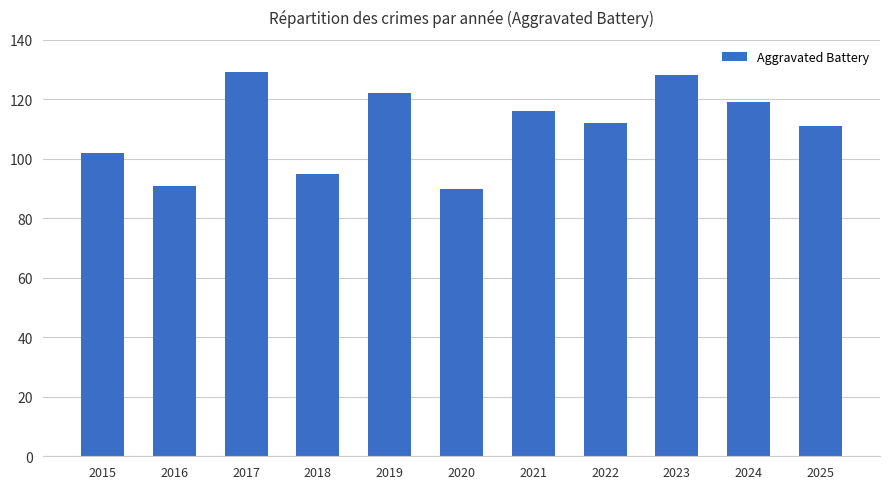

What is the change in value from 2018 to 2019?

+27